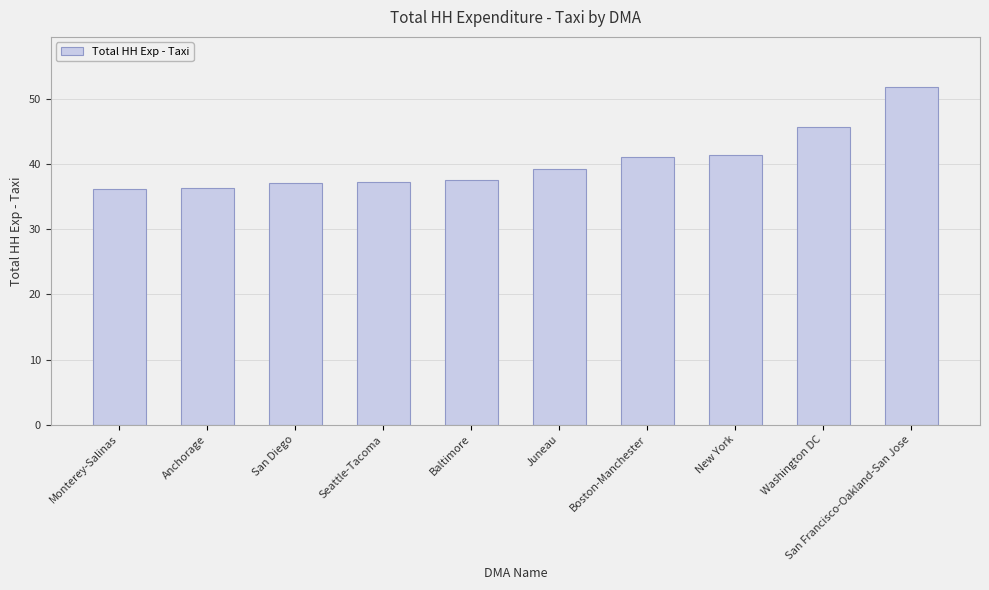

What is the change in value from San Diego to San Francisco-Oakland-San Jose?

+14.7